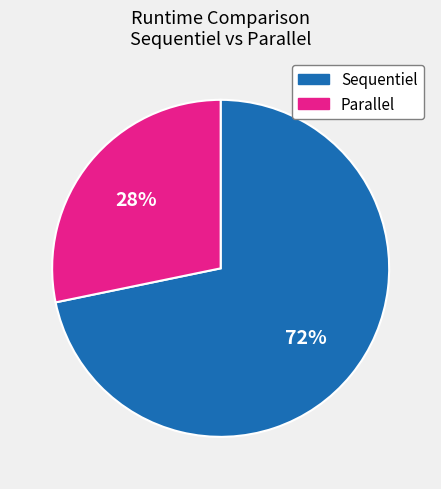

Which has a higher value, Sequentiel or Parallel?

Sequentiel